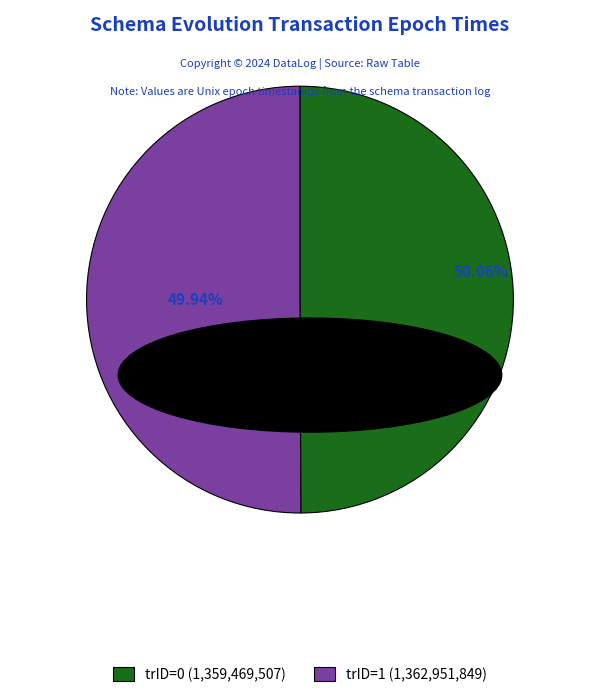

The trID=1 slice represents 40% of the pie. True or false?

False